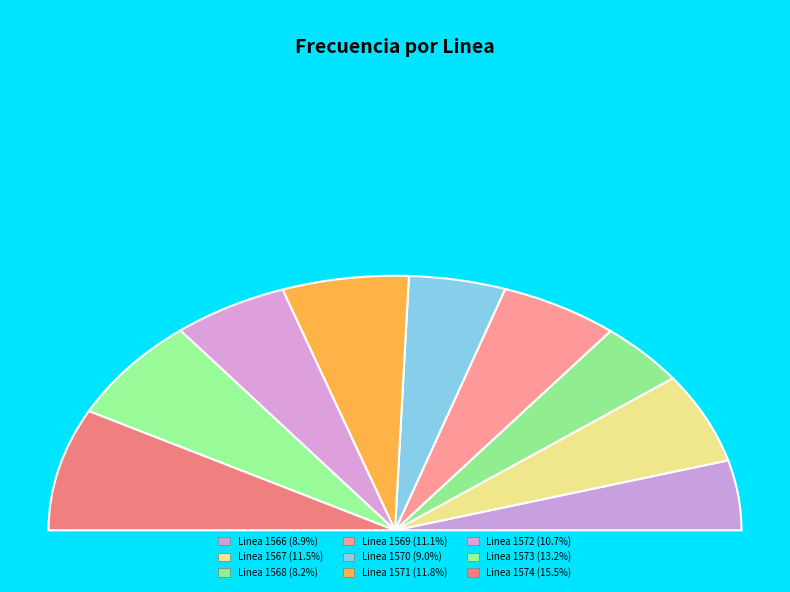

Is there a majority slice in this chart?

No